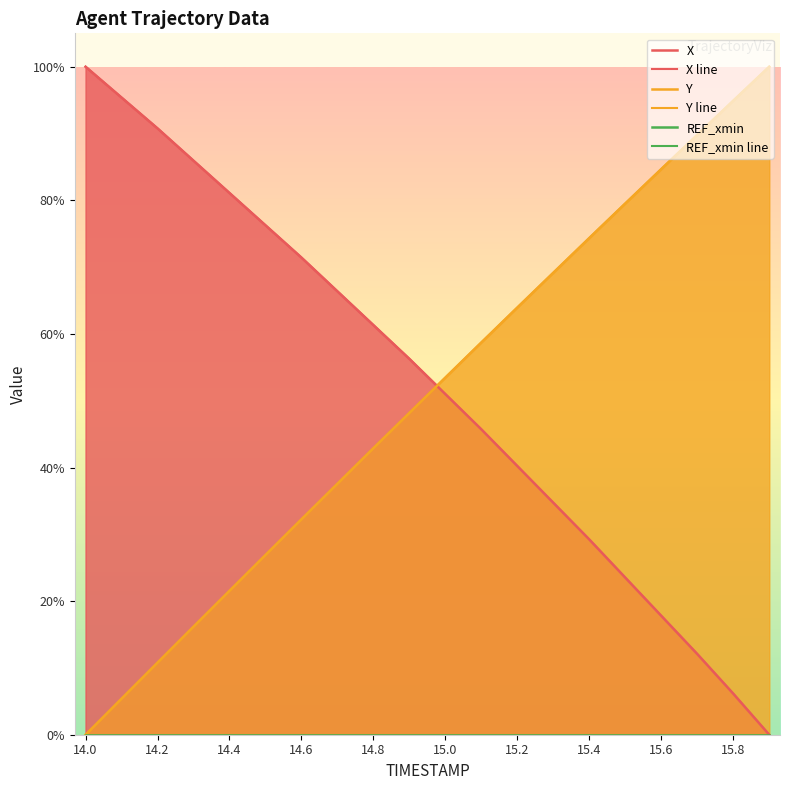

Between 19 and 13, which is larger?

13